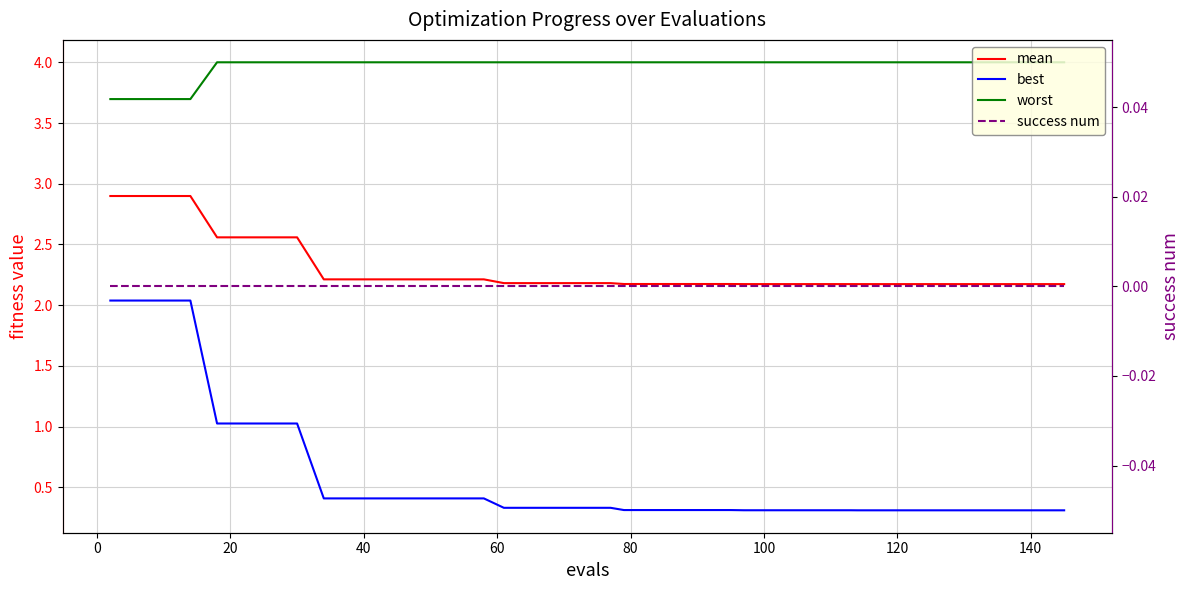

True or false: mean and best cross at least once.

False